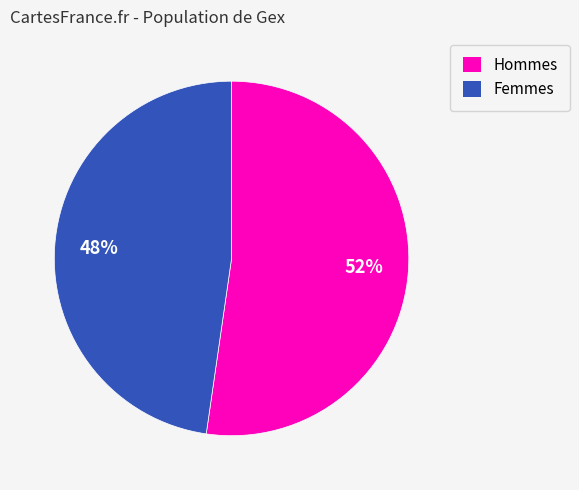

Is there a majority slice in this chart?

Yes